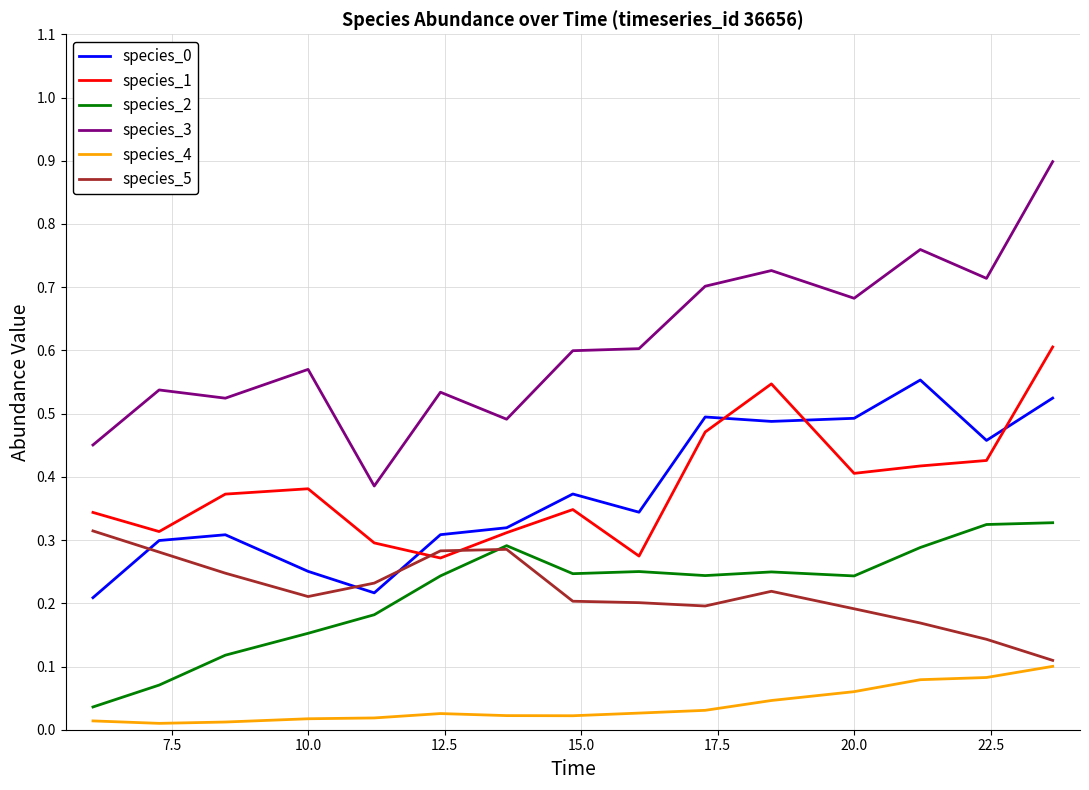

True or false: species_1 and species_3 intersect in this chart.

False